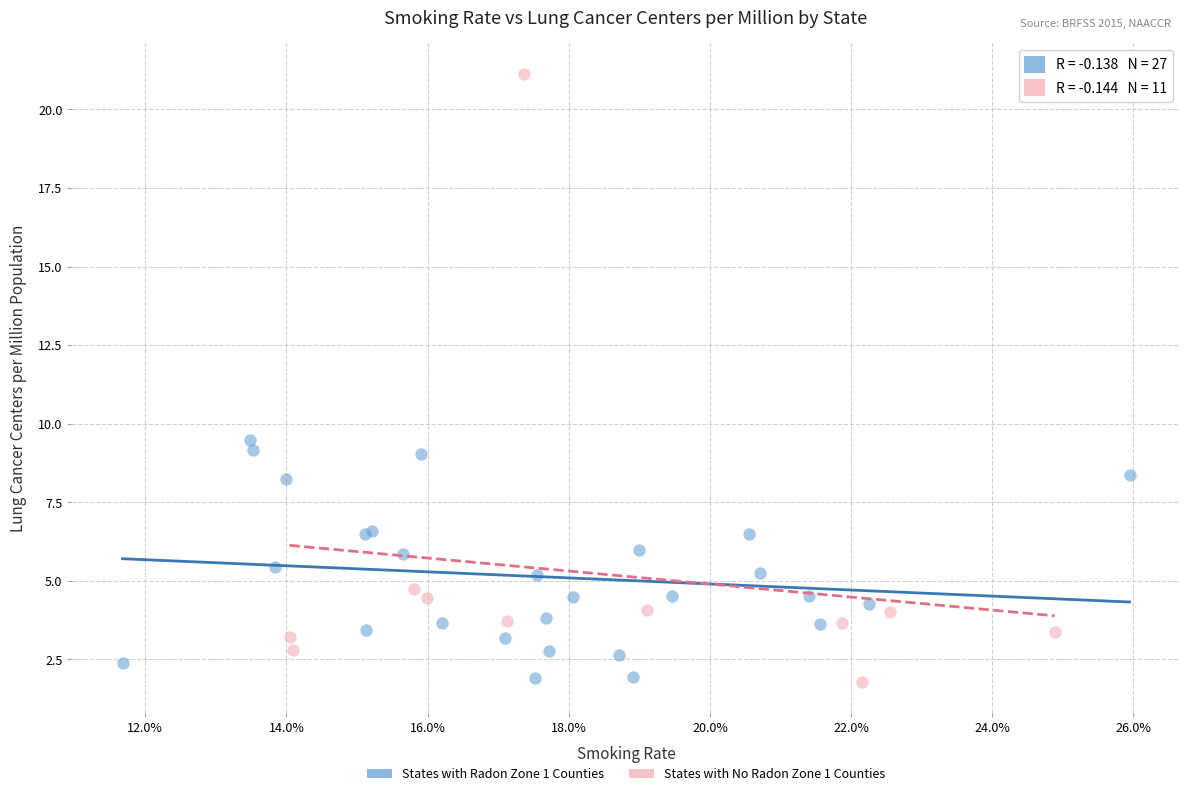

Which series has the largest Y range (max minus min)?

States with No Radon Zone 1 Counties